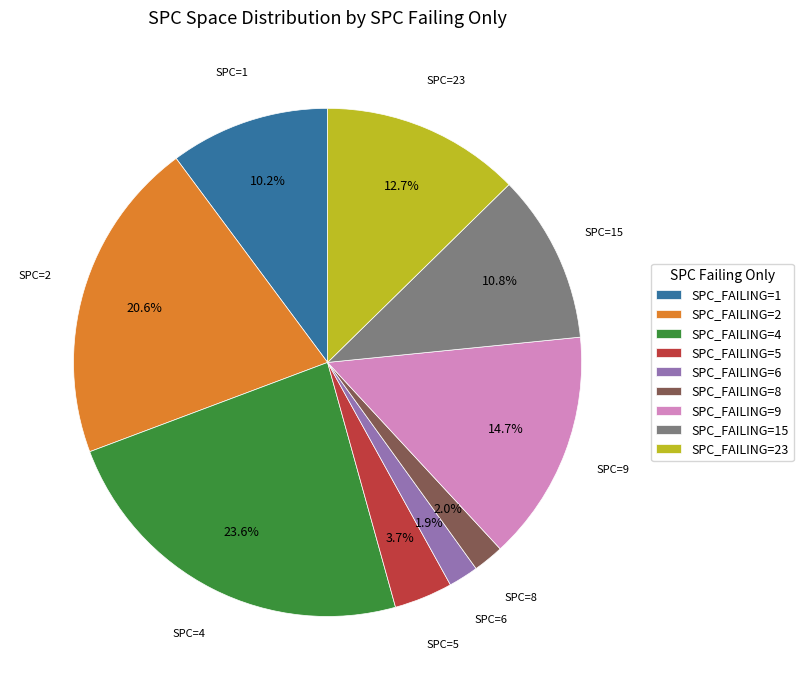

Does SPC_FAILING=23 account for over 50% of the chart?

No